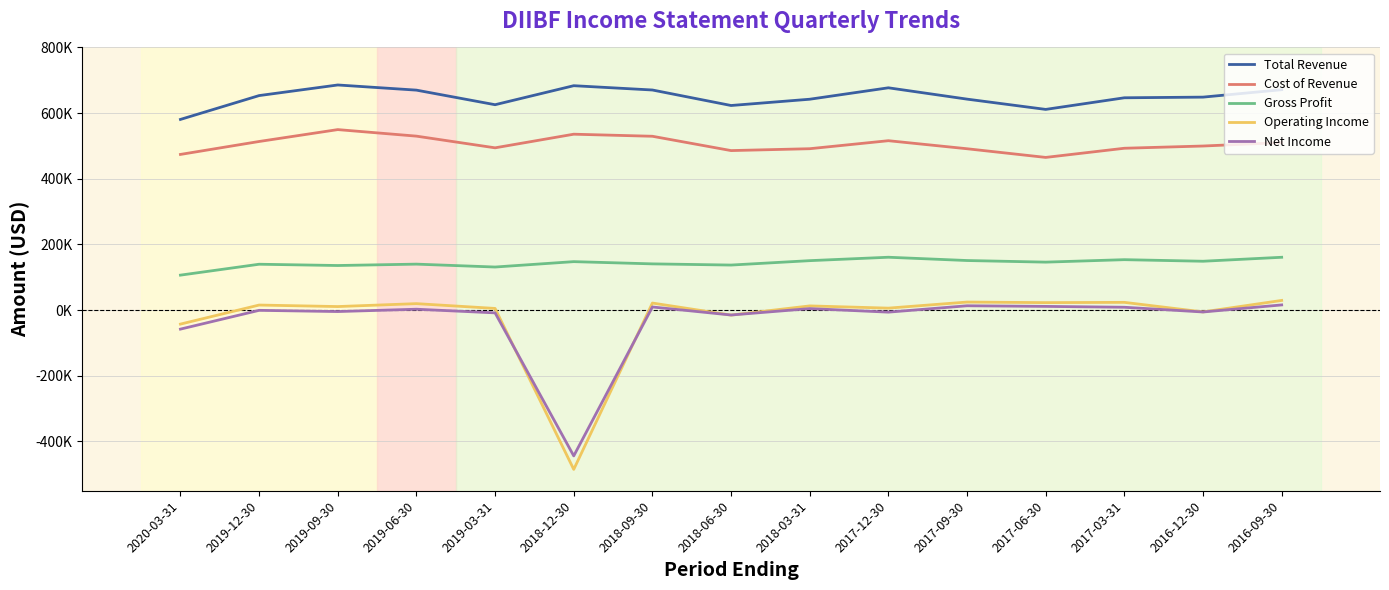

Is this an area chart (filled region under the line)?

No